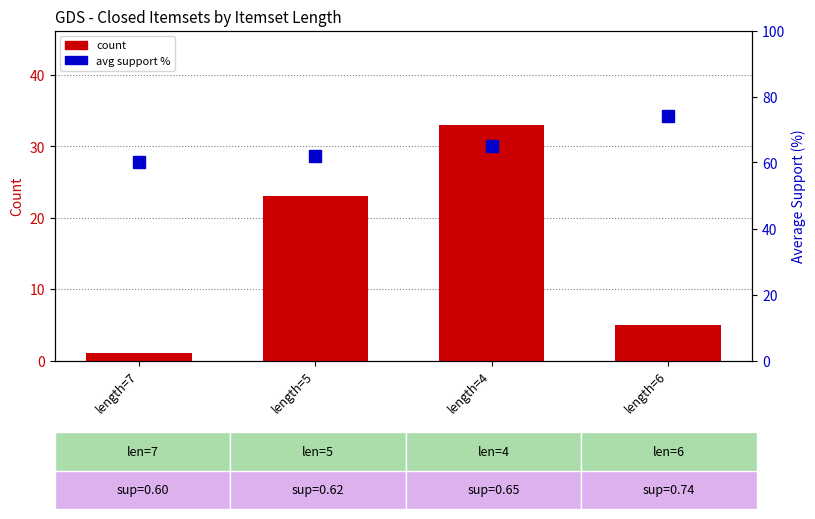

What position from the right is length=4?

2